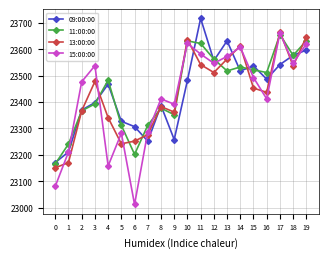

Which series has the widest spread of values?

15:00:00